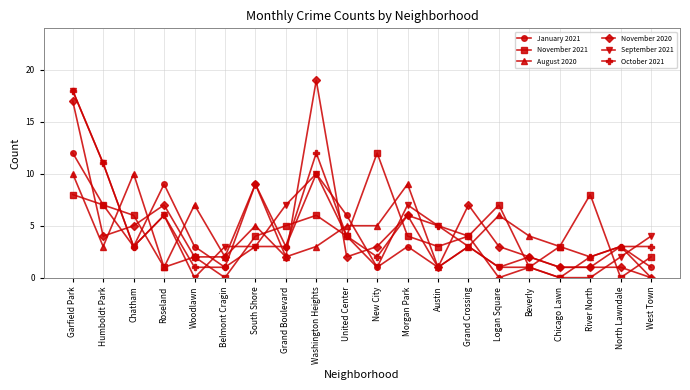

True or false: November 2020 and September 2021 intersect in this chart.

True